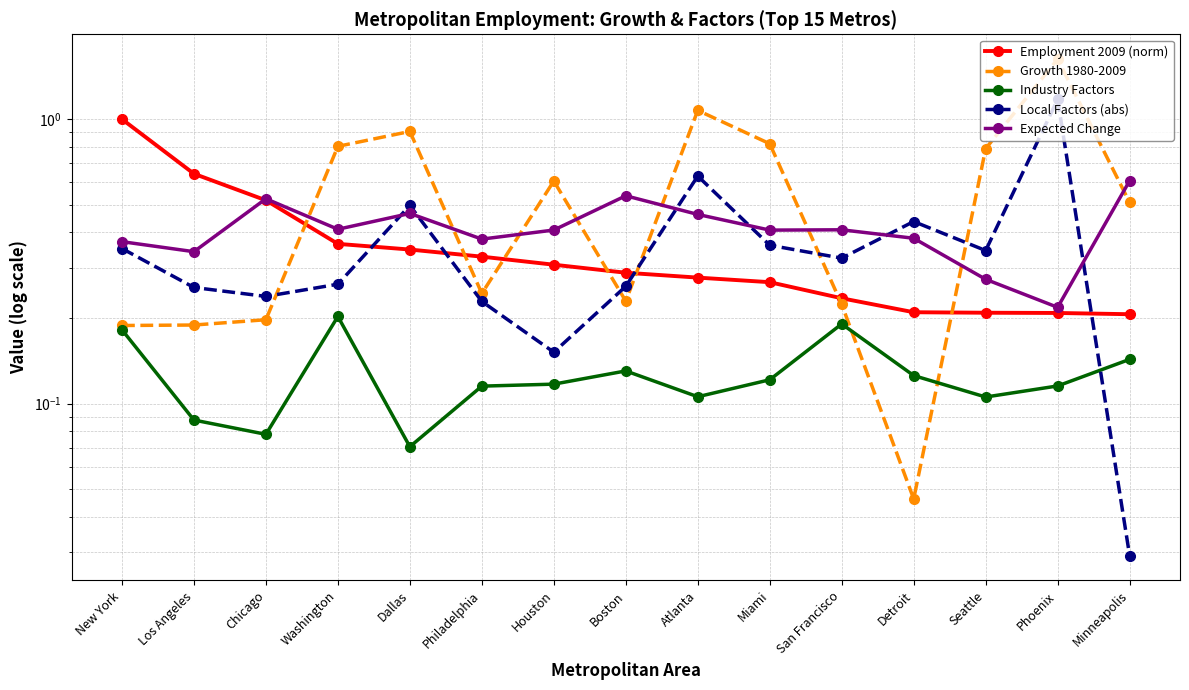

Between New York and Atlanta, which series saw the biggest shift?

Growth 1980-2009